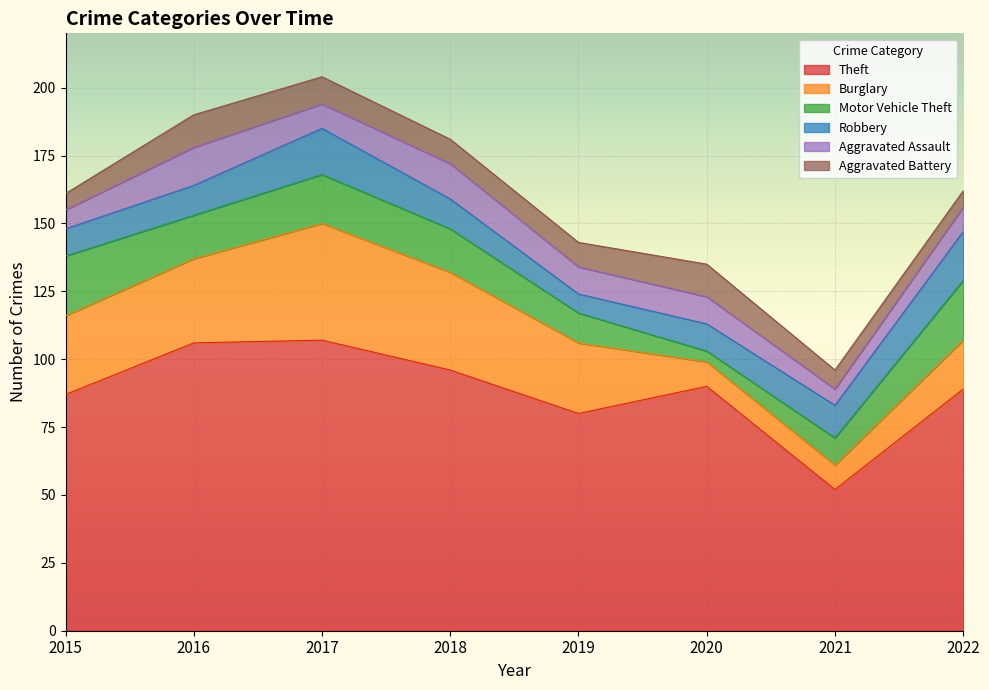

Which has a higher value, 2015 or 2022?

2022